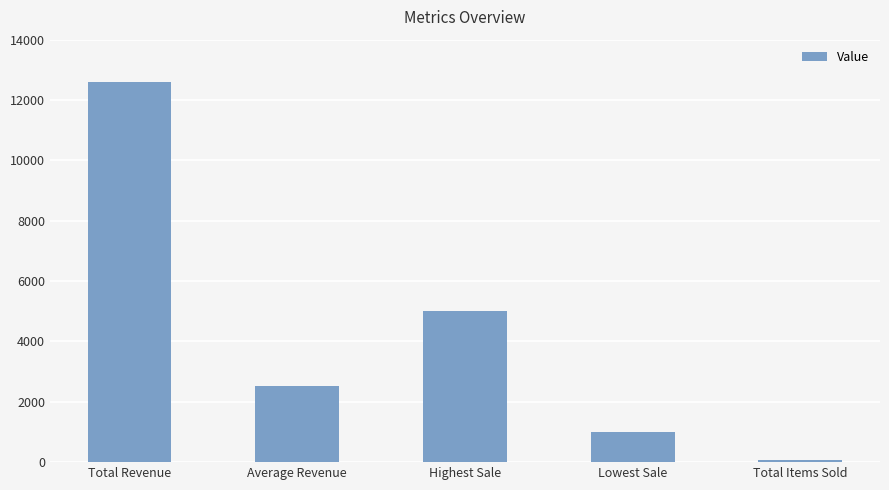

Reading left to right, list all the values displayed in this chart.

12600	2520	5000	1000	58